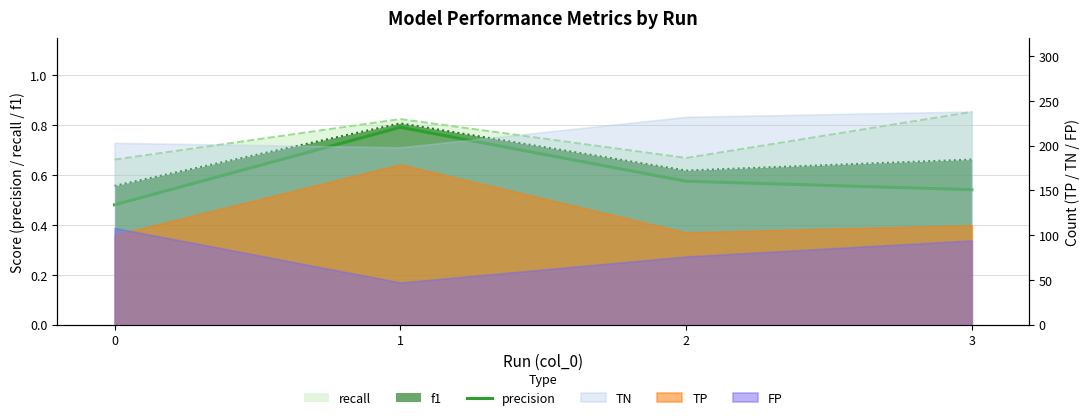

Does the chart display data point markers on the line(s)?

No